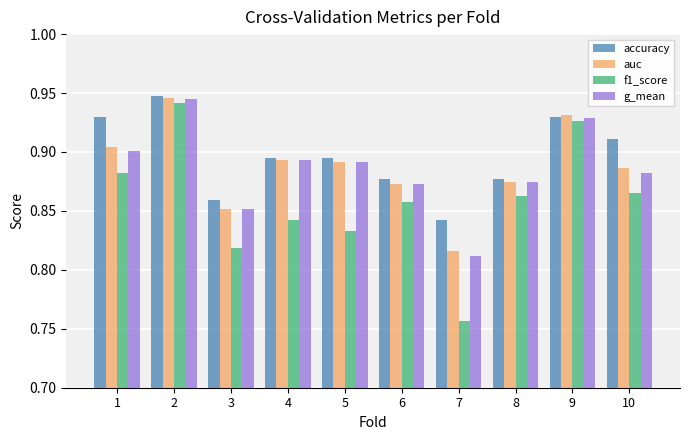

The value of auc at 9 is 0.9. True or false?

True